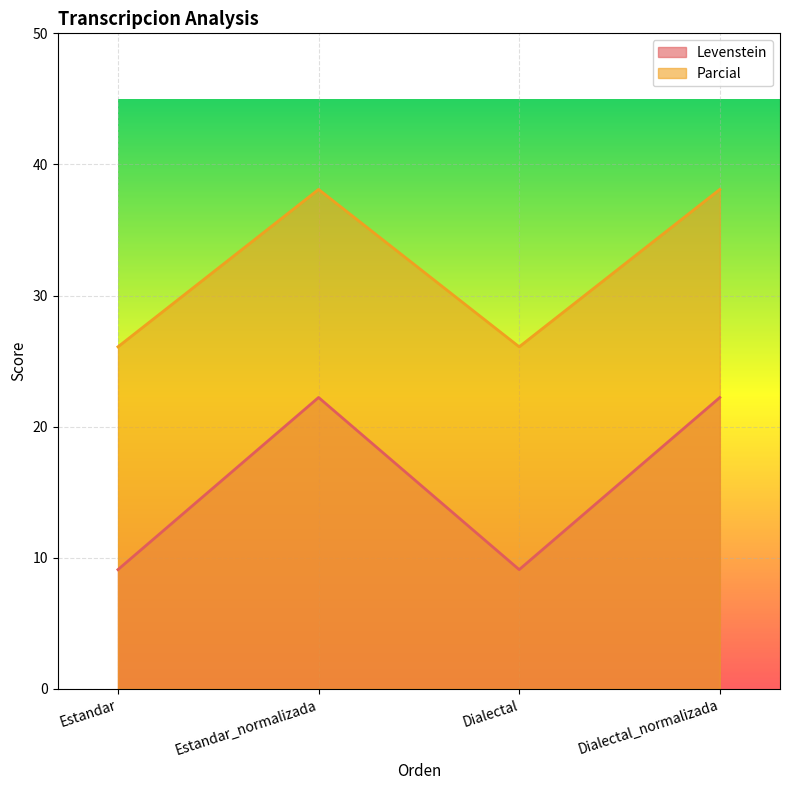

What is the difference between the maximum and minimum values in the Levenstein series?

13.1